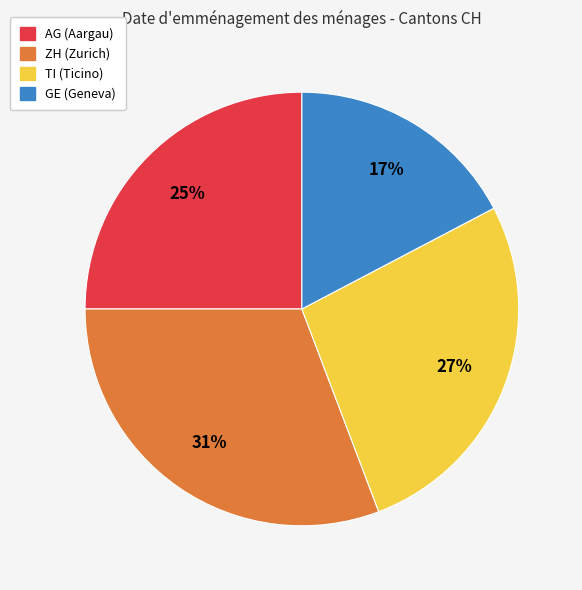

Rank the categories by value from highest to lowest.

ZH, TI, AG, GE